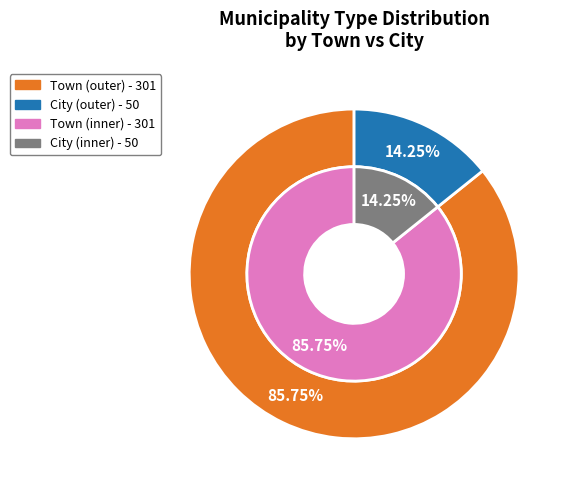

Combined, what portion of the pie is Town and City?

100.0%